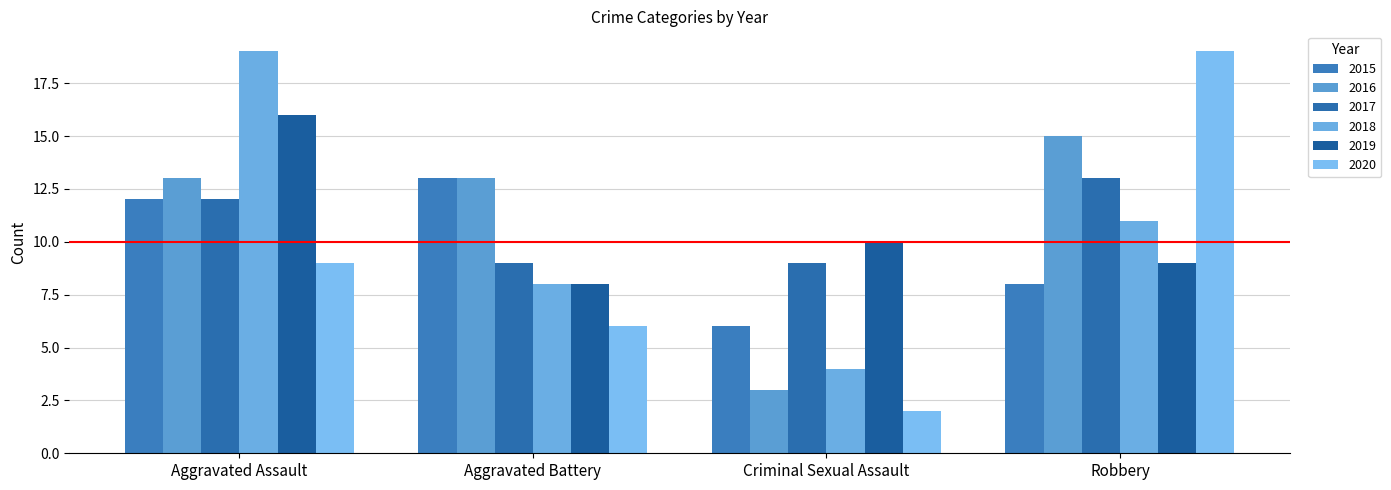

At which label is 2017 closest to 11?

Aggravated Assault